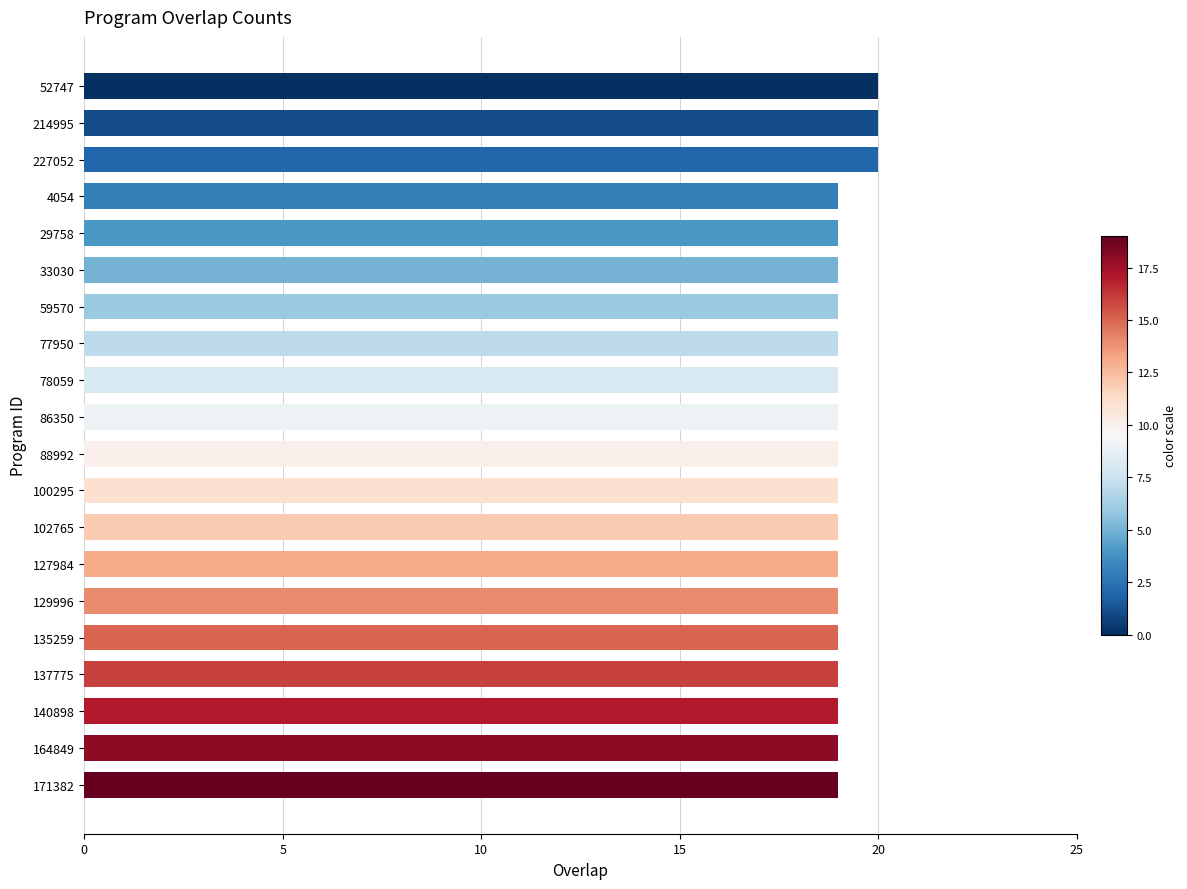

True or false: the data shows 6 at 171382.

False